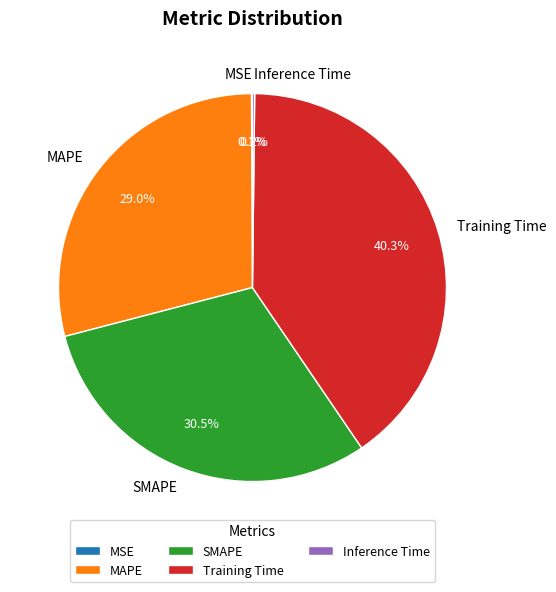

To the nearest percent, what is the difference between the largest and smallest slice percentages?

40%